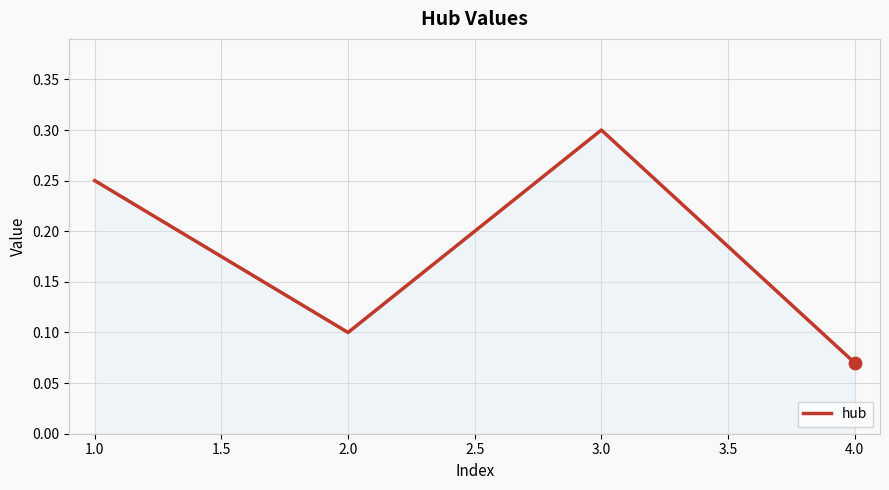

Between 1.0 and 3.0, which is larger?

3.0